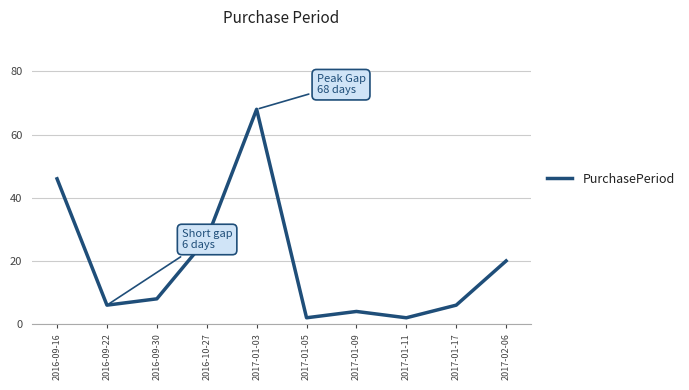

At which label does the data first exceed 8?

2016-09-16